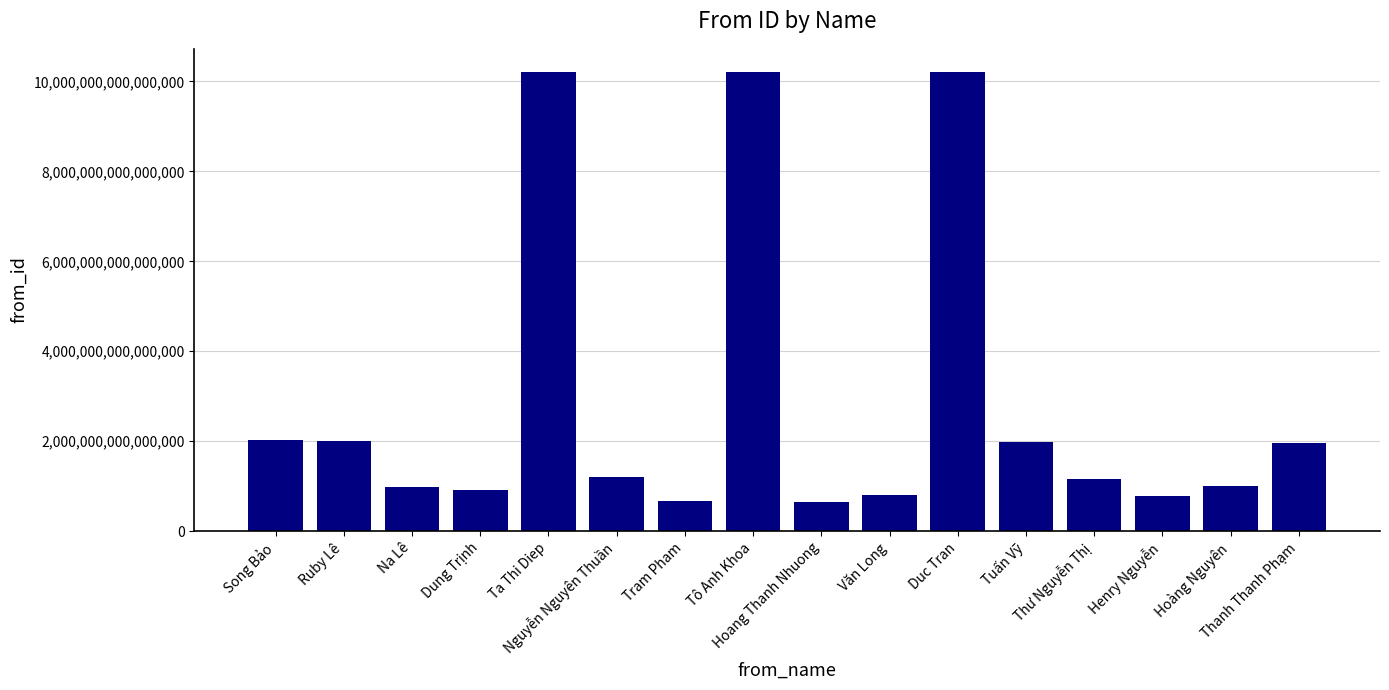

What is the smallest value displayed?

647790615416019